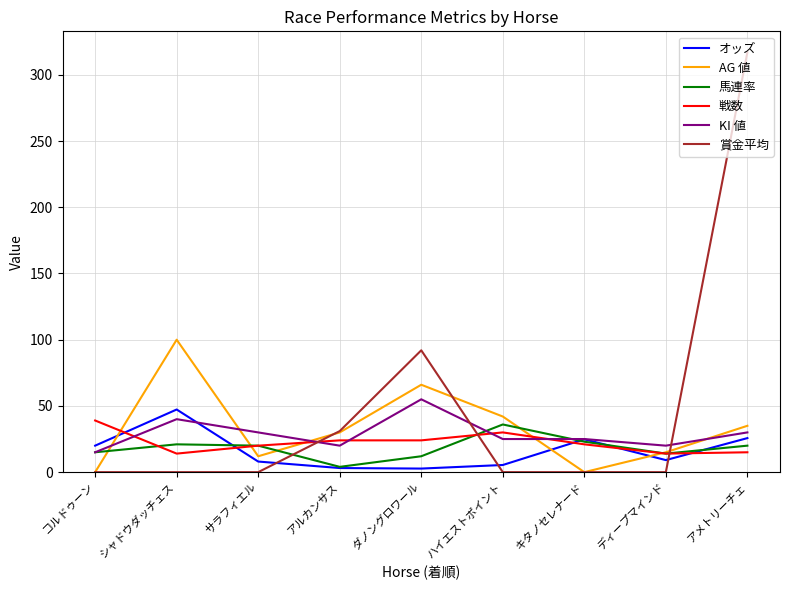

What is the difference between the highest and lowest values at シャドウダッチェス?

100.0